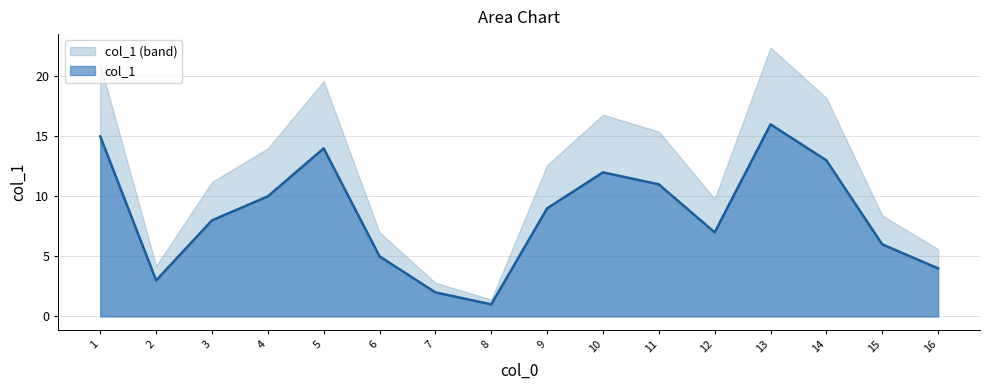

Which has a higher value, 7 or 15?

15